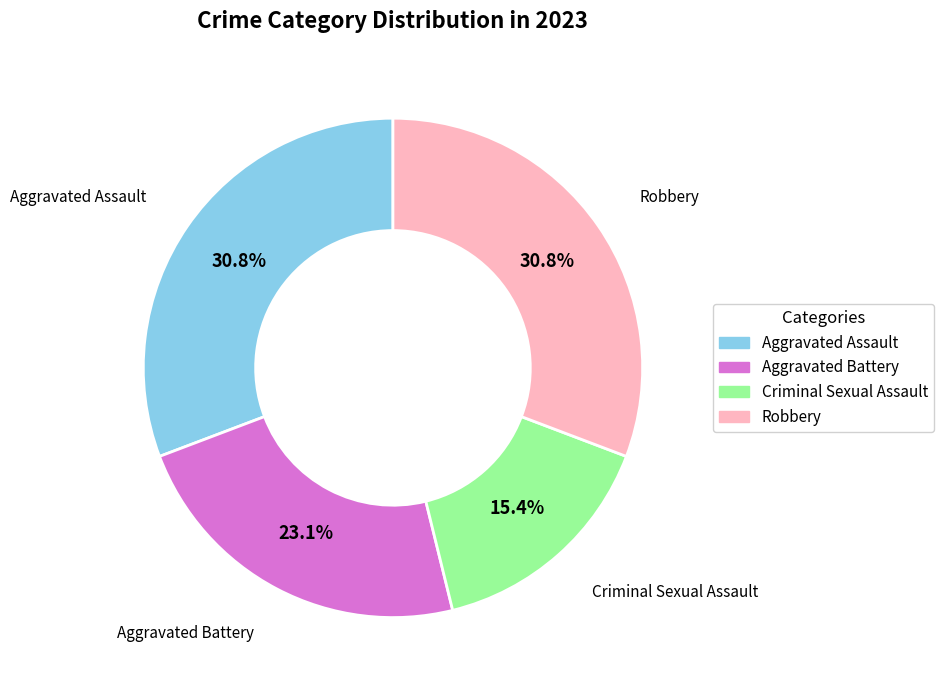

What is the smallest slice in the pie chart?

Criminal Sexual Assault